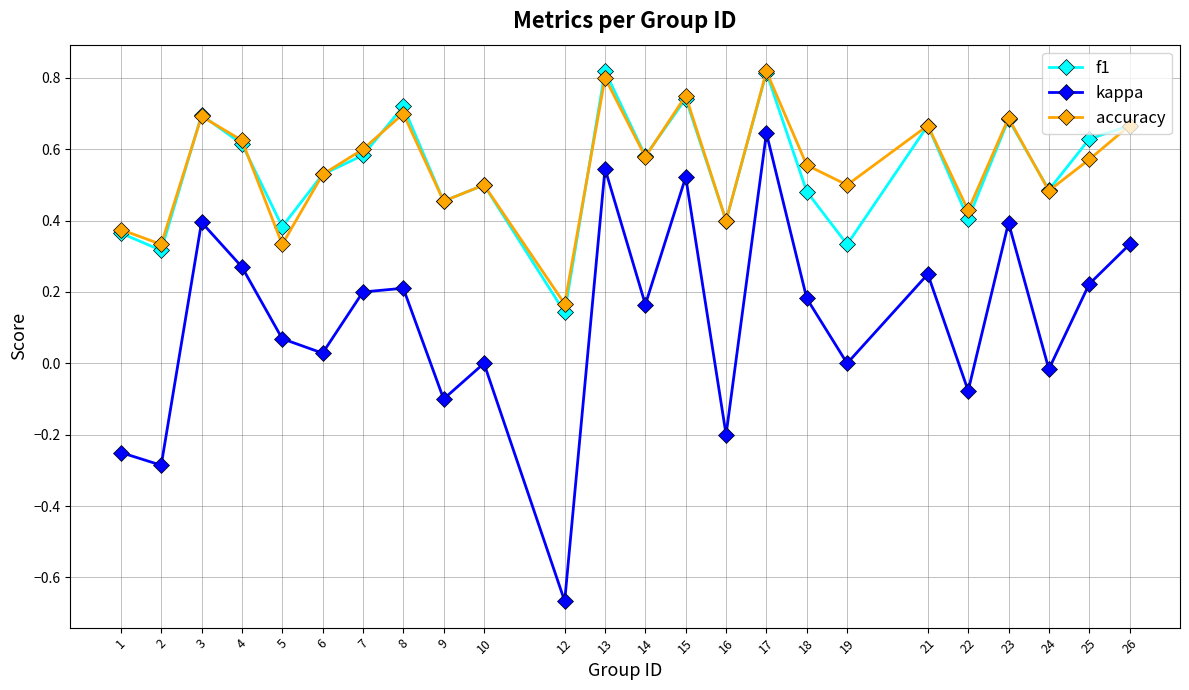

How many accuracy values are between 0 and 1?

24